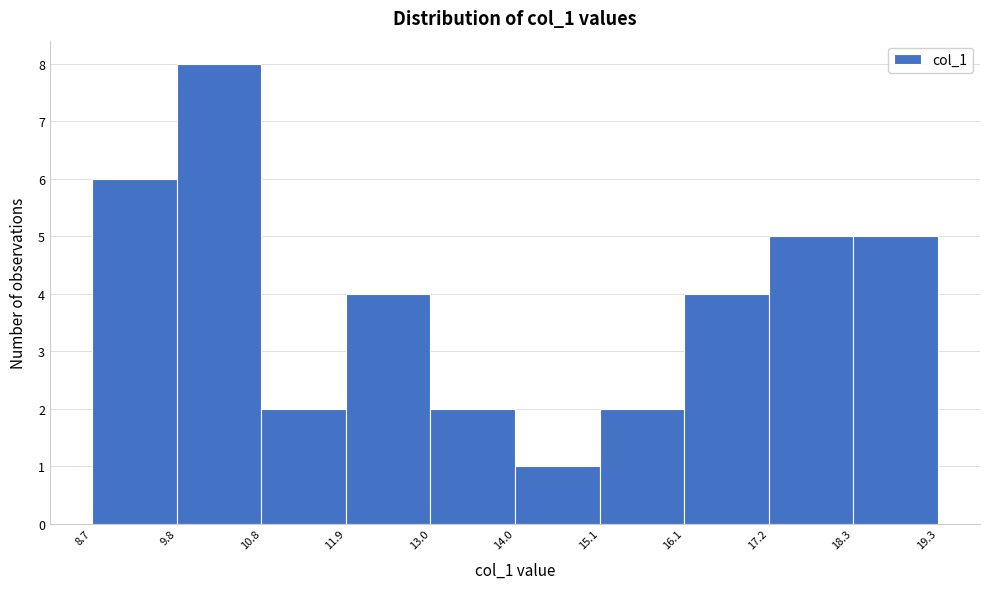

Reading left to right, transcribe this chart: for each bar, give the range it covers on the x-axis and its height. The values are not printed on the chart, so give them approximately, as read against the axis.

8.7 to 9.8: 6
9.8 to 10.8: 8
10.8 to 11.9: 2
11.9 to 13.0: 4
13.0 to 14.0: 2
14.0 to 15.1: 1
15.1 to 16.1: 2
16.1 to 17.2: 4
17.2 to 18.3: 5
18.3 to 19.3: 5